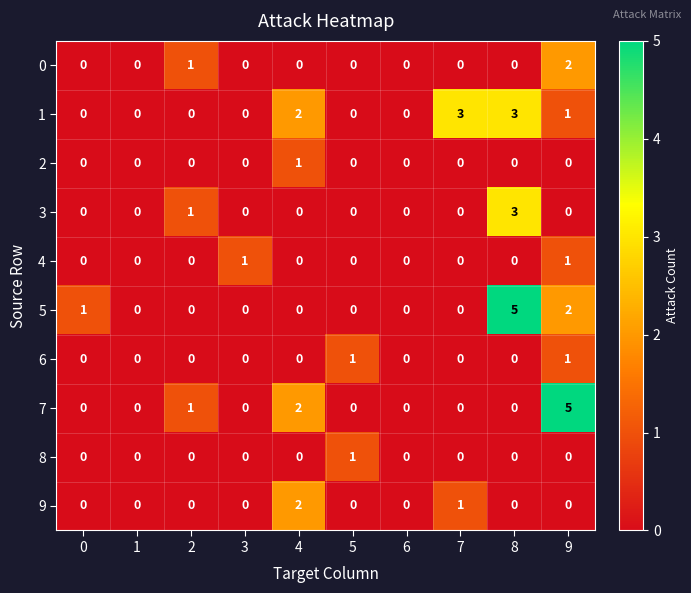

How many 3 values are between 0 and 1?

9